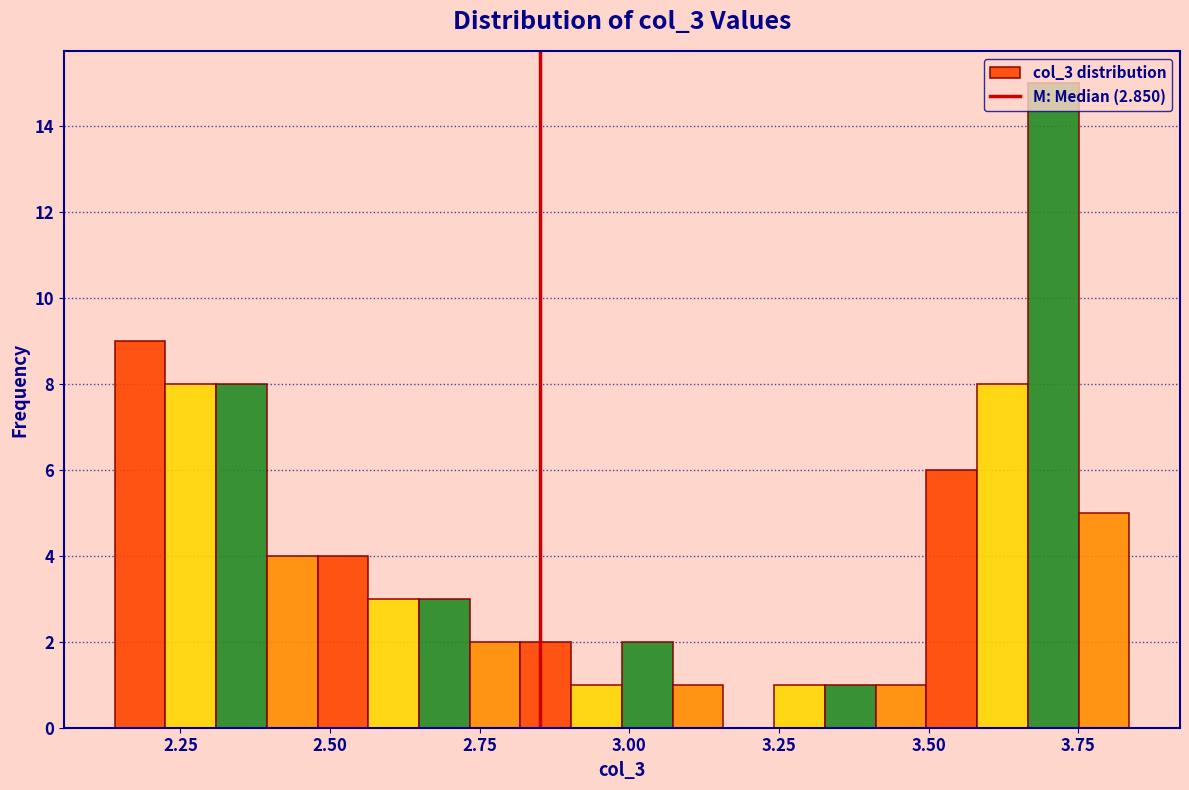

Read against the x-axis, roughly where is the centre of the tallest bar?

3.70